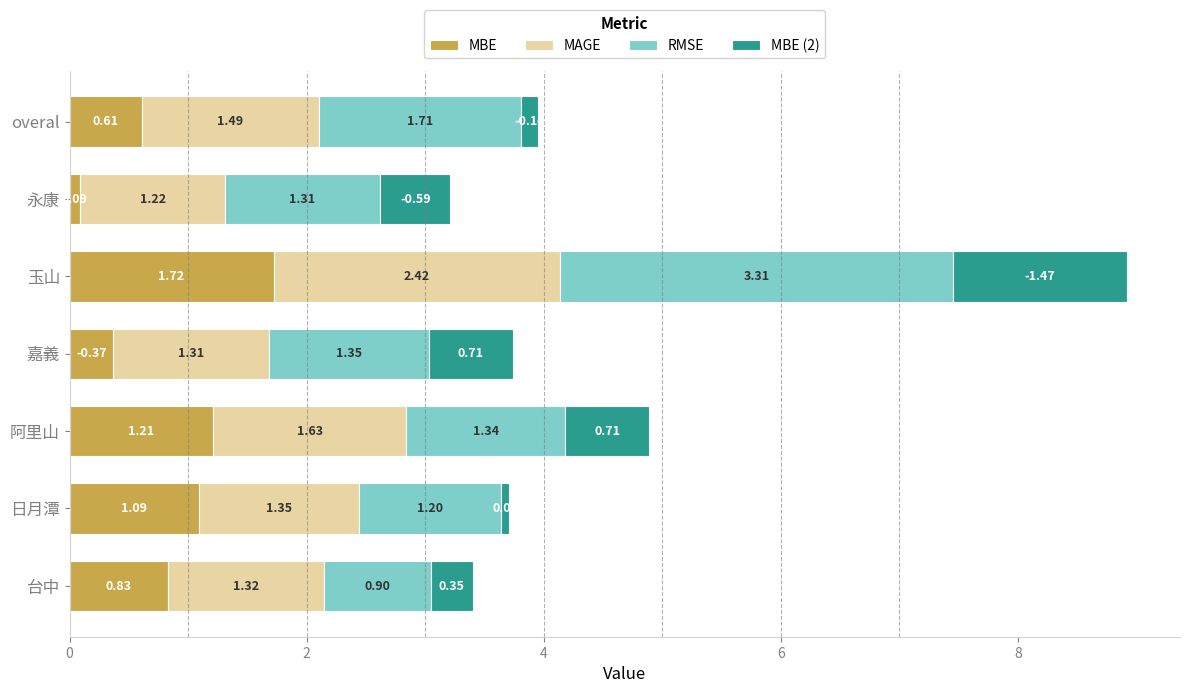

What are all the series names shown in the legend?

MBE, MAGE, RMSE, MBE (2)